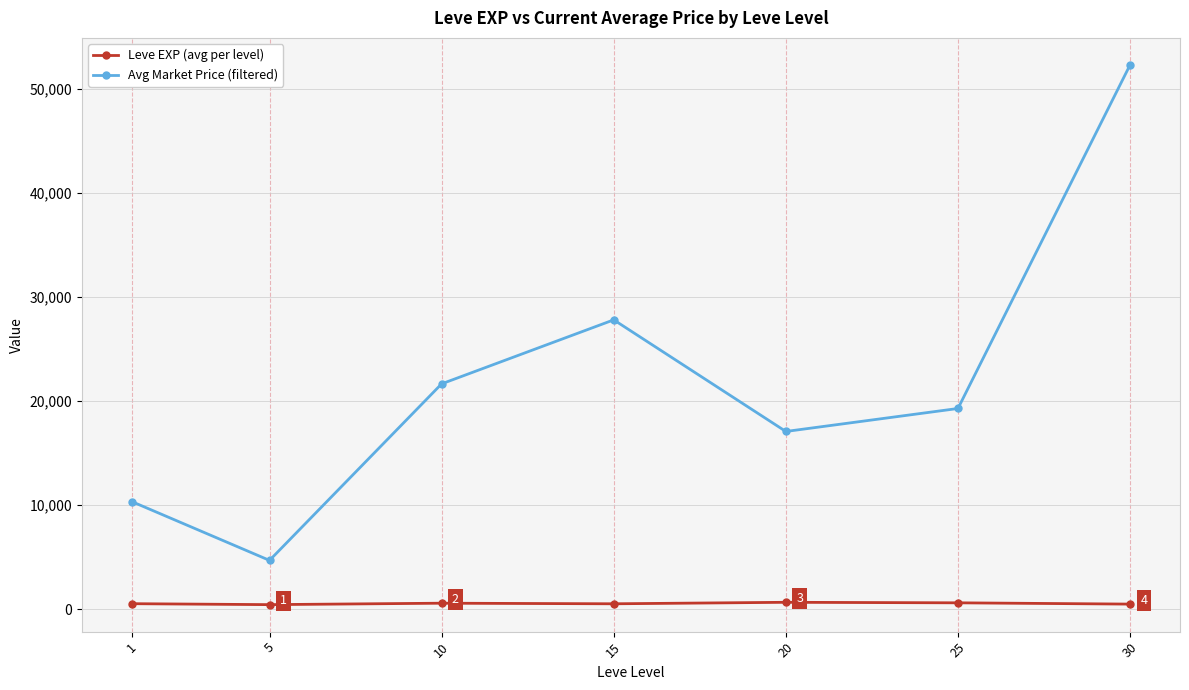

How many lines are shown in the chart?

2